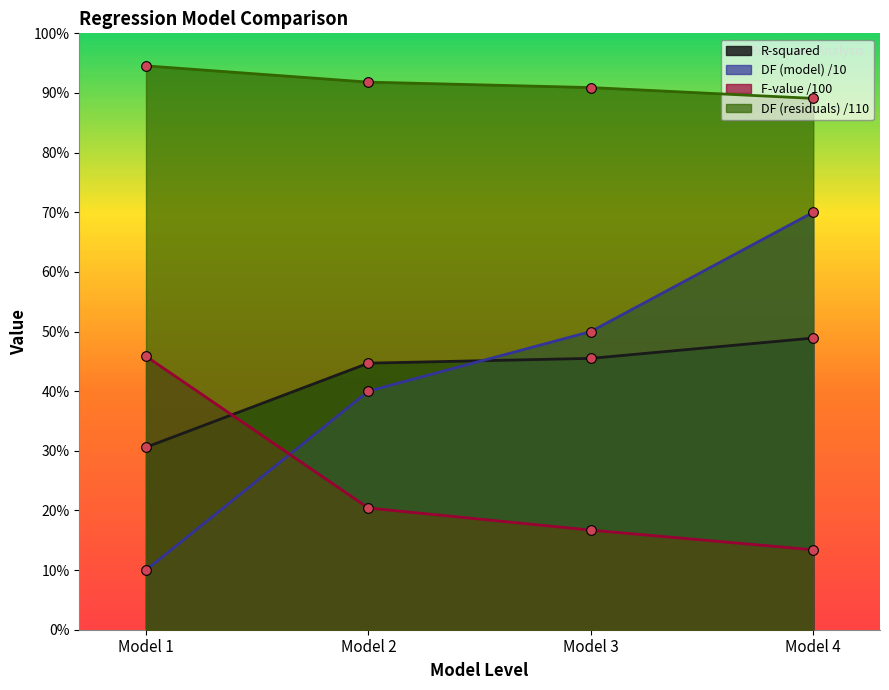

What is the total value across all series at Model 4?

2.2